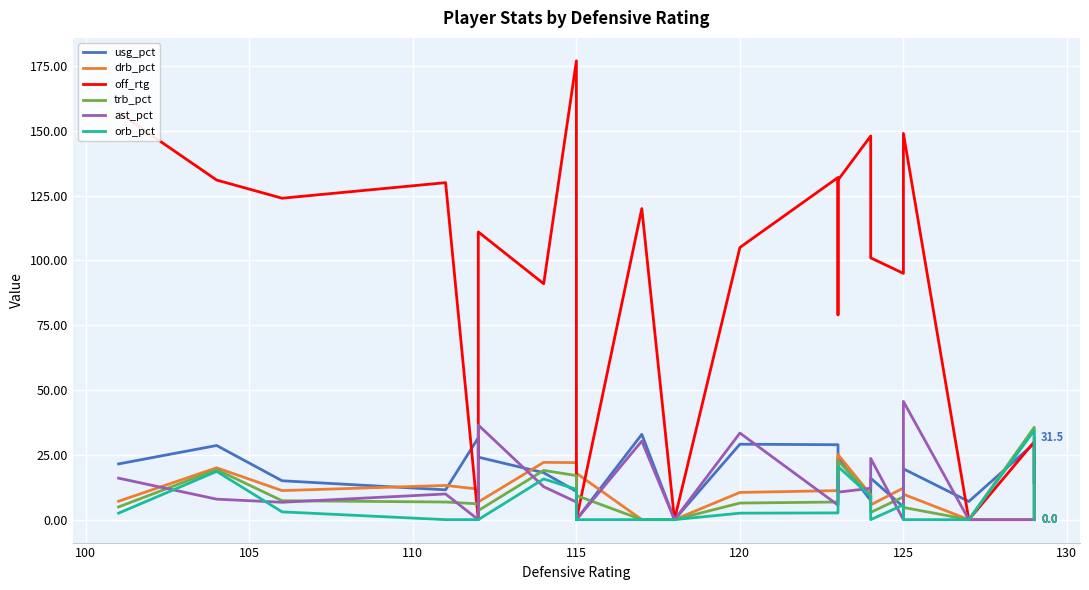

How many values in the drb_pct series are below 10?

11